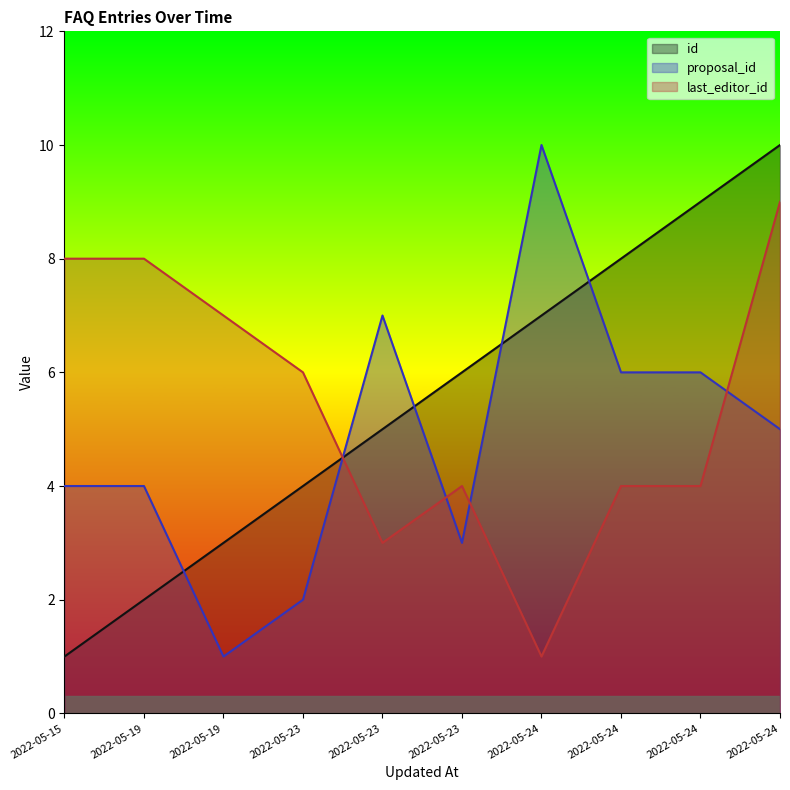

What is the maximum value shown in the chart?

10